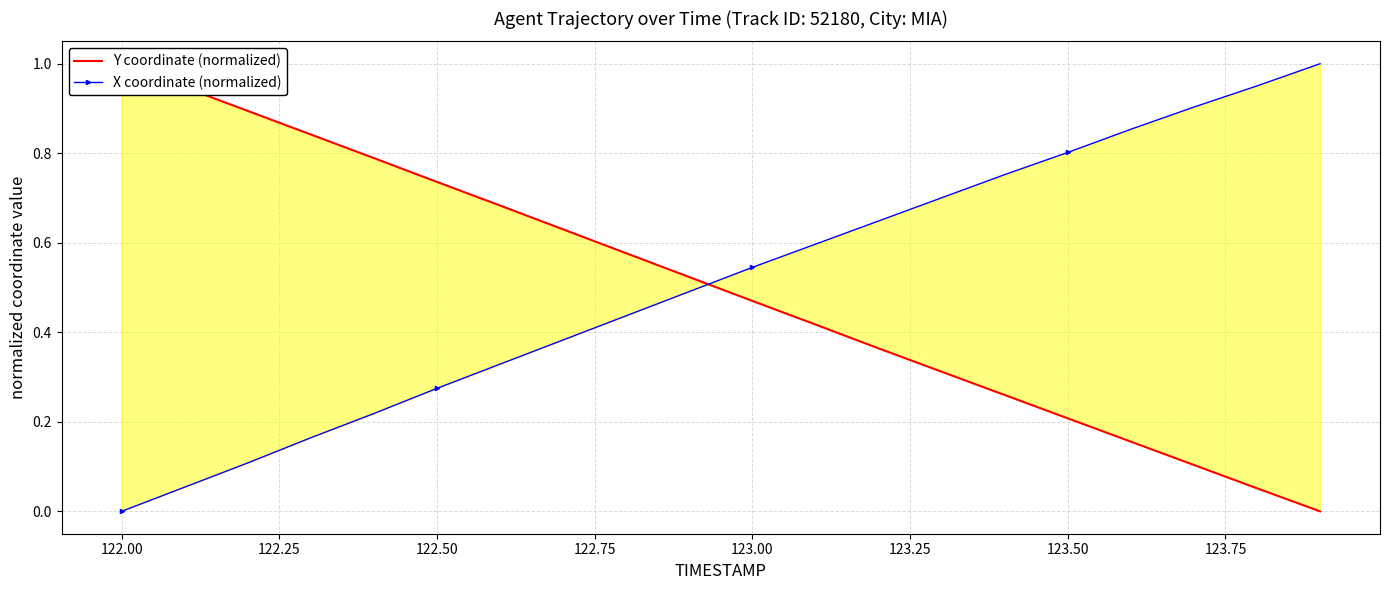

The X coordinate (normalized) series shows 0.4 at 122.50. True or false?

False